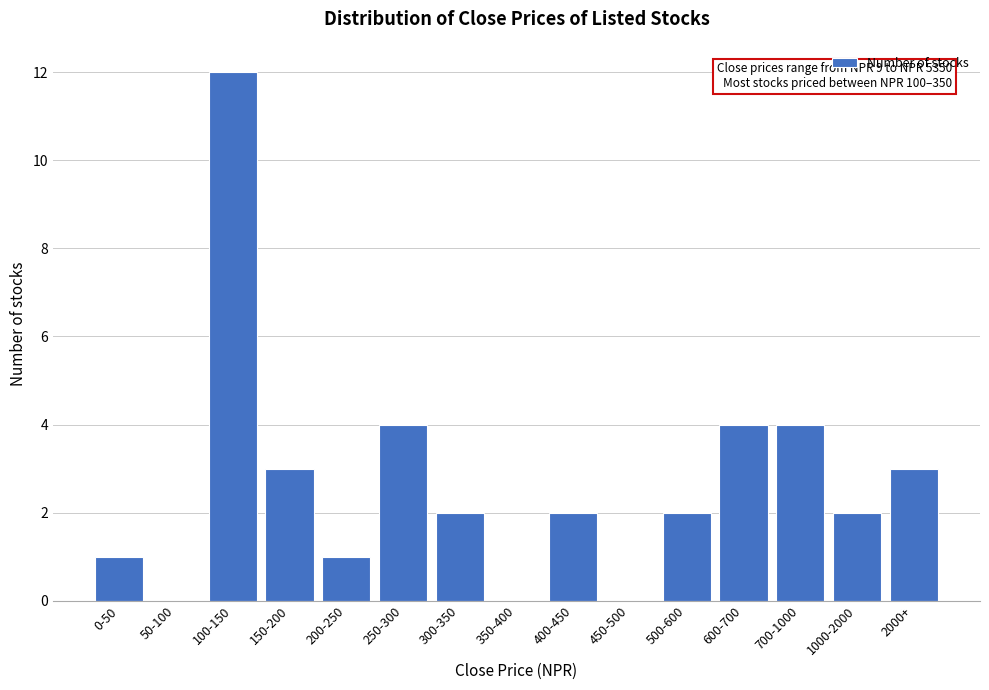

Reading left to right, what are all the values shown in this chart?

0-50=1	50-100=0	100-150=12	150-200=3	200-250=1	250-300=4	300-350=2	350-400=0	400-450=2	450-500=0	500-600=2	600-700=4	700-1000=4	1000-2000=2	2000+=3